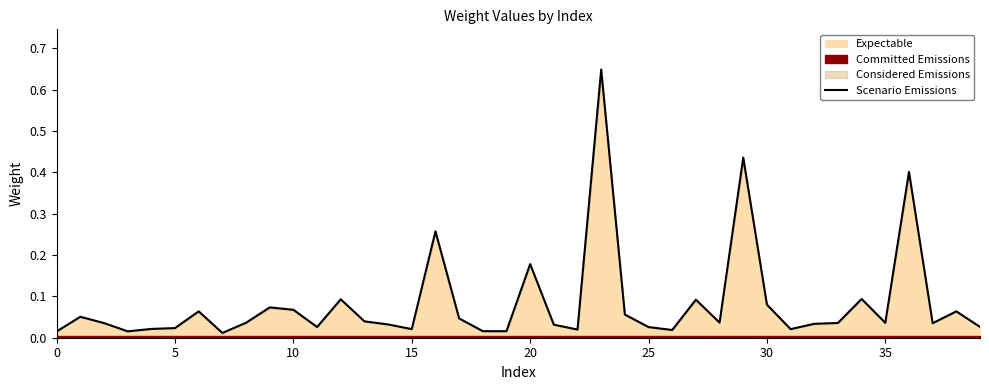

Is it true that the value at 37 is 0.0?

True